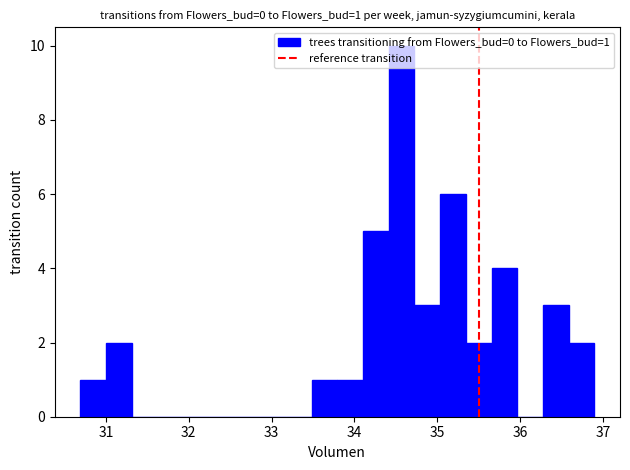

Around what value on the x-axis is the tallest bar? Give the approximate position of its centre, as read against the axis.

34.6